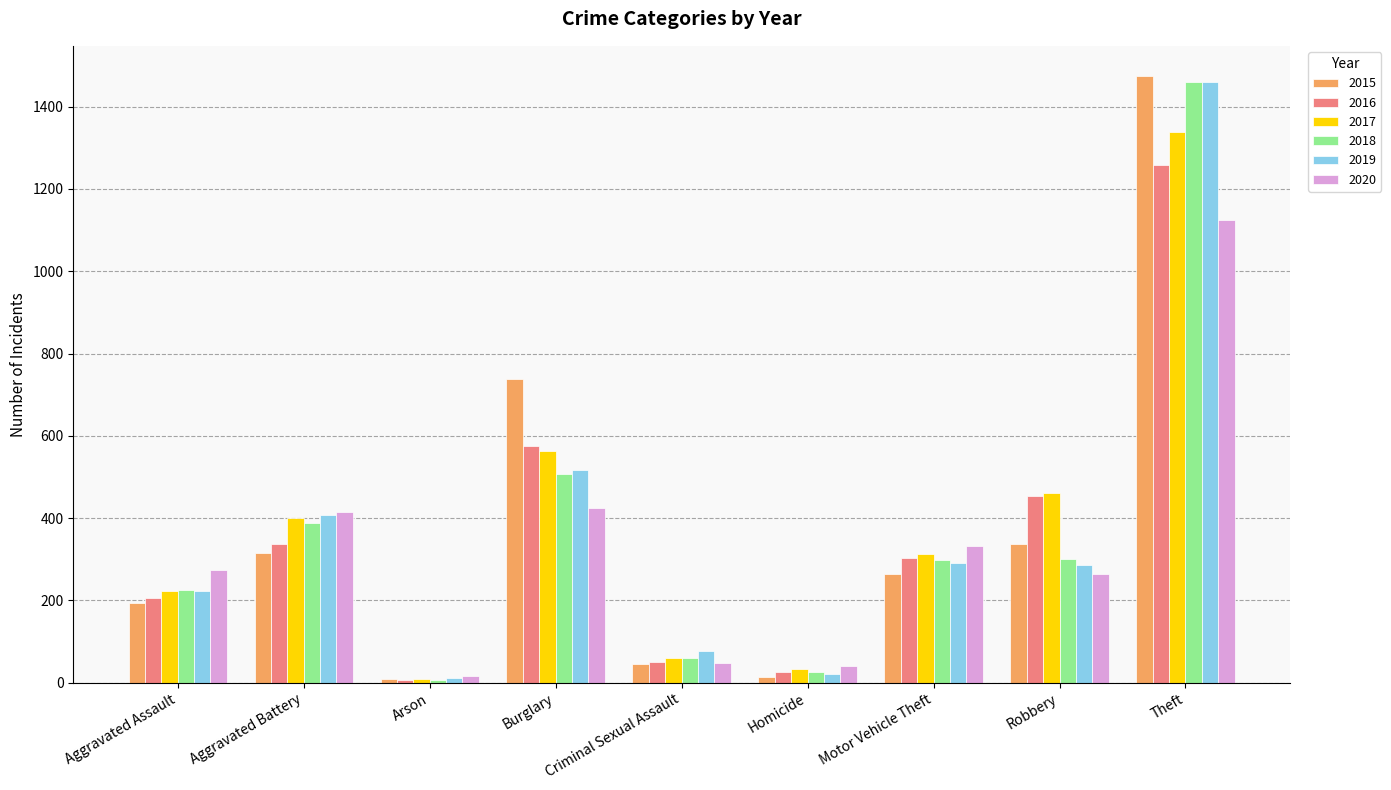

What is the sum of all 2018 values?

3272